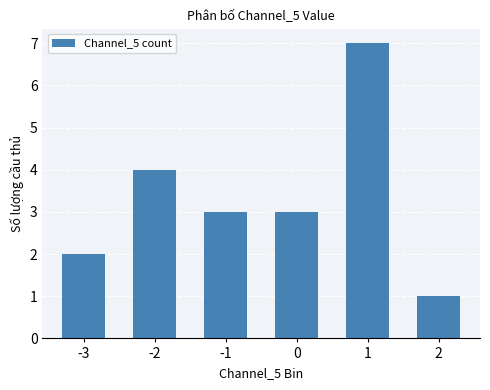

What is the value of the 4th bar from the left?

3